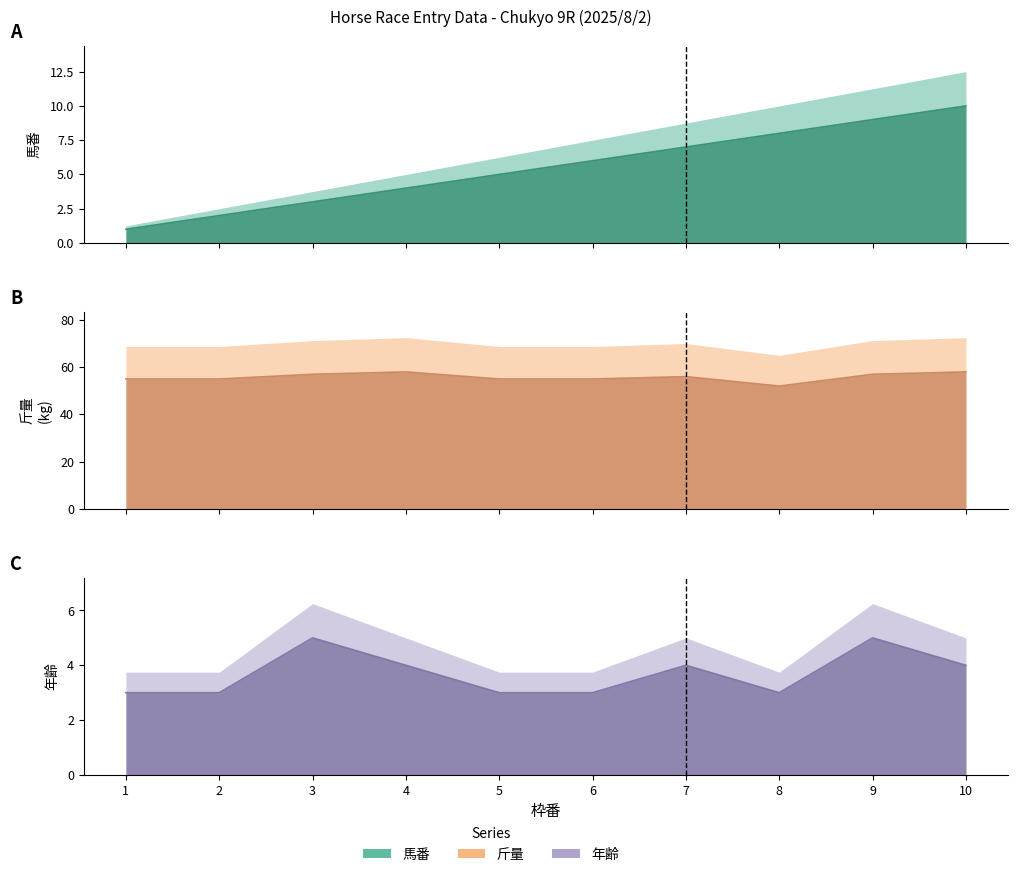

How many series are shown in this chart?

3